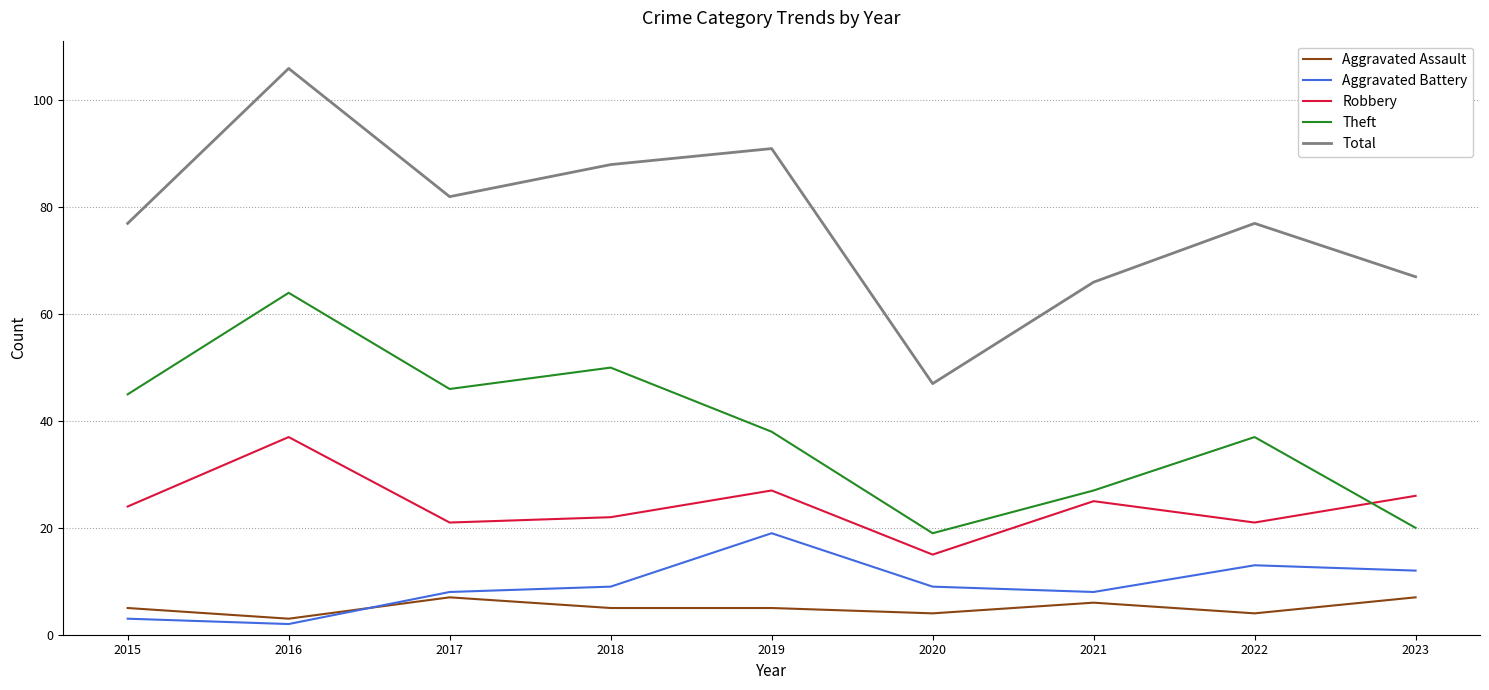

Is it true that Aggravated Battery equals 2 at 2016?

True